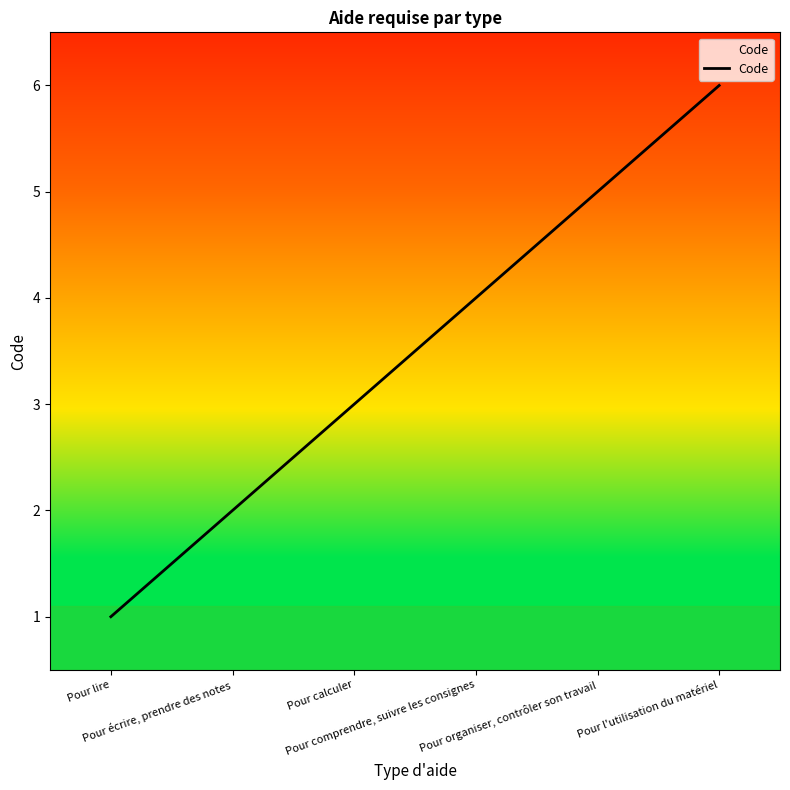

What is the sum of the values at Pour organiser, contrôler son travail and Pour calculer?

8